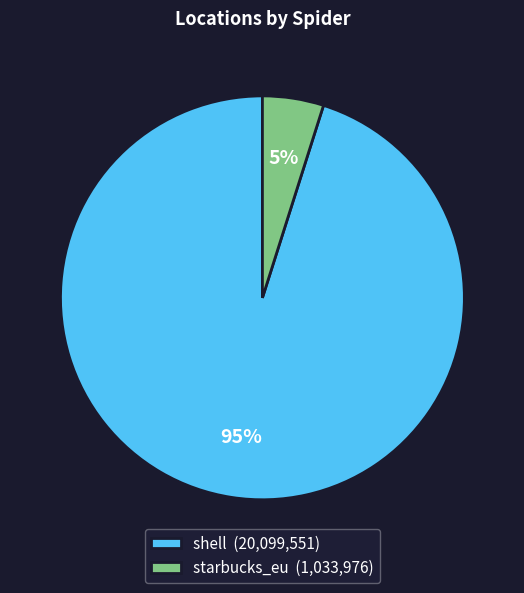

To the nearest percent, what percentage of the pie is shell (20,099,551)?

95%